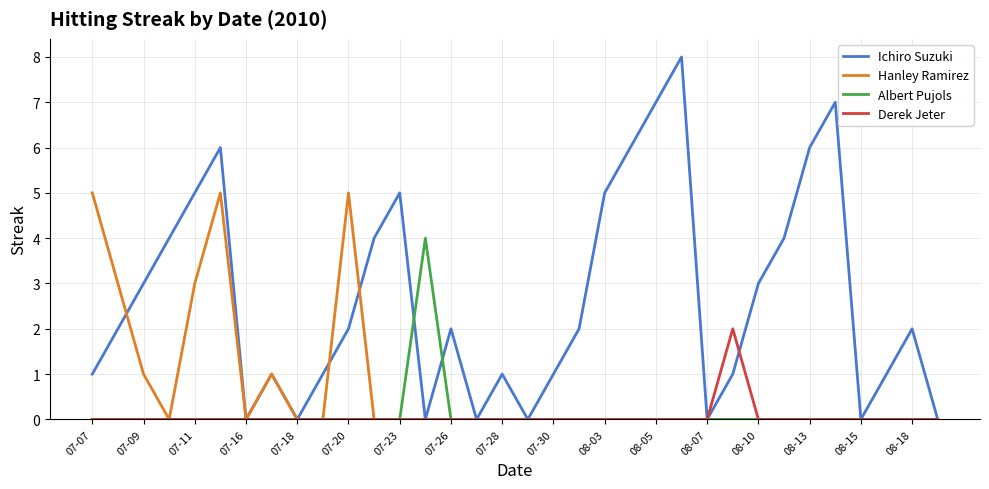

How many lines are shown in the chart?

4